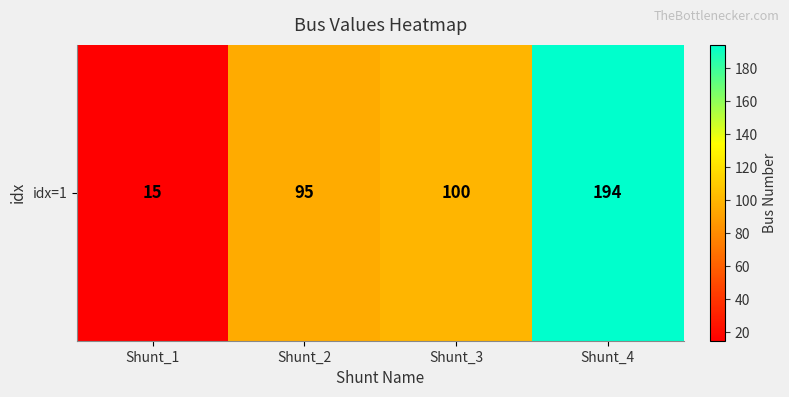

Rank the categories by value from highest to lowest.

Shunt_4, Shunt_3, Shunt_2, Shunt_1